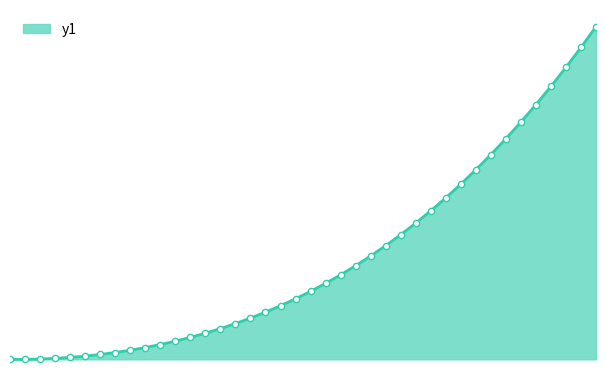

List the labels in order of value, smallest first.

0.0, 0.25, 0.5, 0.75, 1.0, 1.25, 1.5, 1.75, 2.0, 2.25, 2.5, 2.75, 3.0, 3.25, 3.5, 3.75, 4.0, 4.25, 4.5, 4.75, 5.0, 5.25, 5.5, 5.75, 6.0, 6.25, 6.5, 6.75, 7.0, 7.25, 7.5, 7.75, 8.0, 8.25, 8.5, 8.75, 9.0, 9.25, 9.5, 9.75